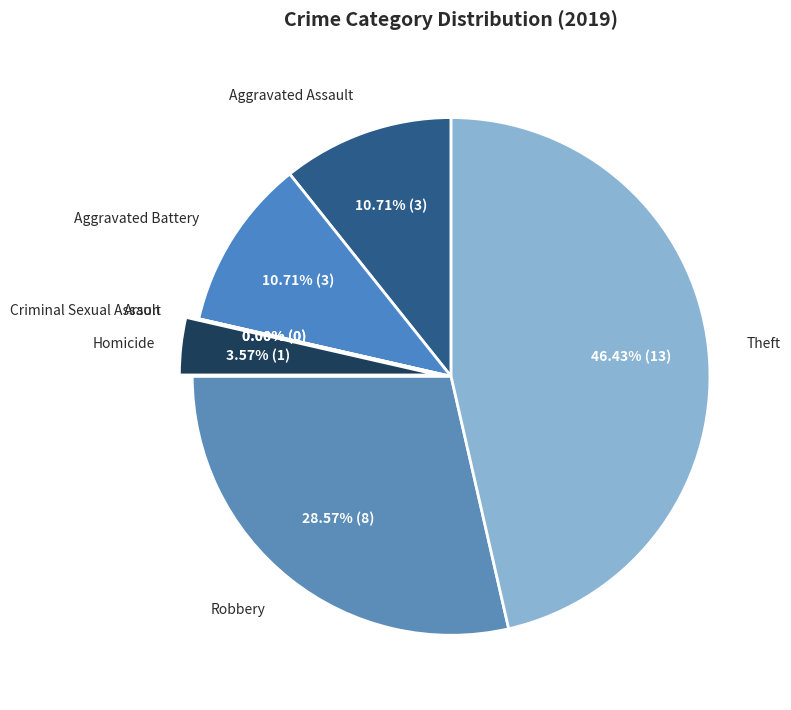

To the nearest percent, what is the average slice percentage?

14%